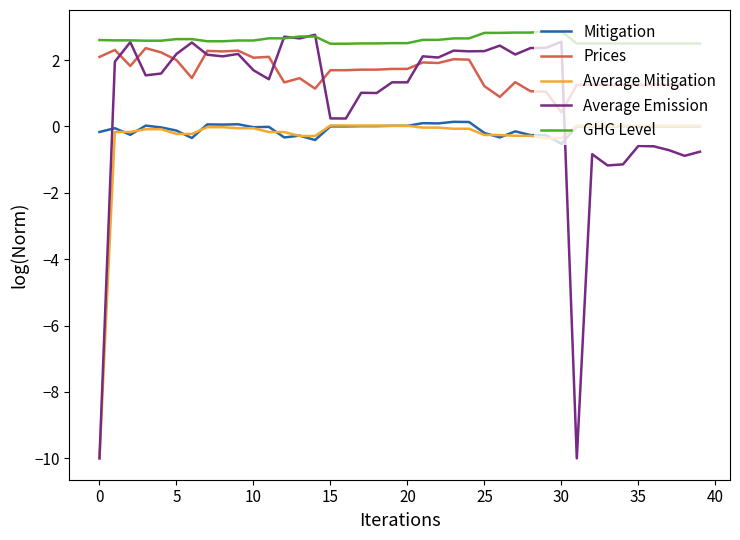

What is the smallest value displayed?

-10.0